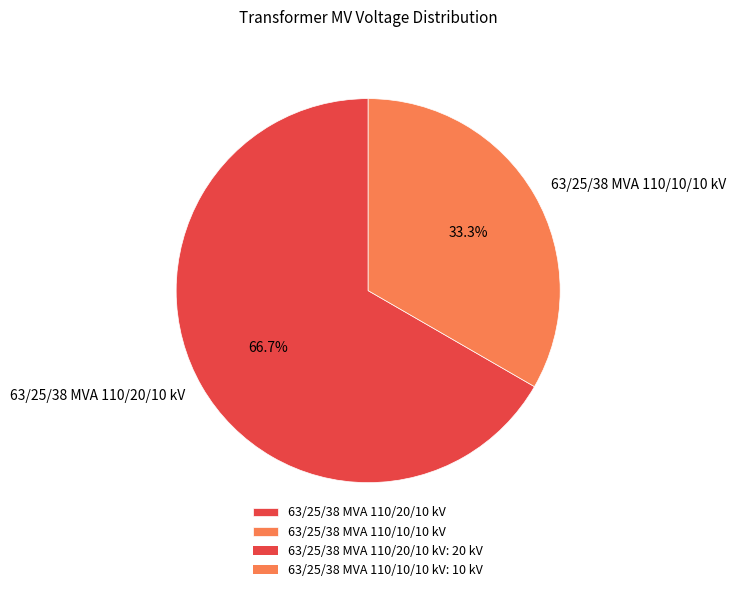

Approximately how many times larger is the value at 63/25/38 MVA 110/20/10 kV compared to 63/25/38 MVA 110/10/10 kV?

2.0